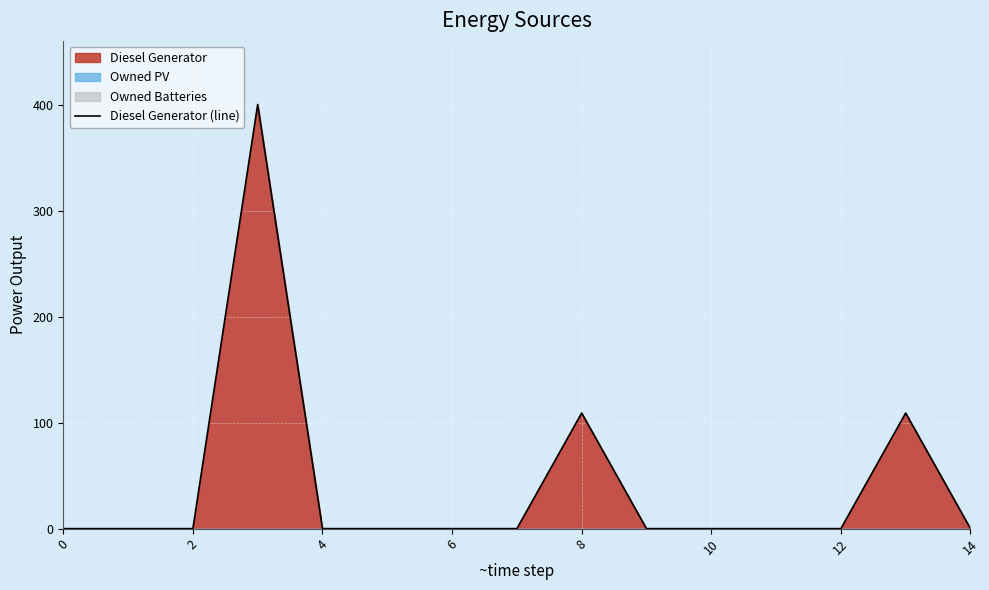

How many positive values are there?

3